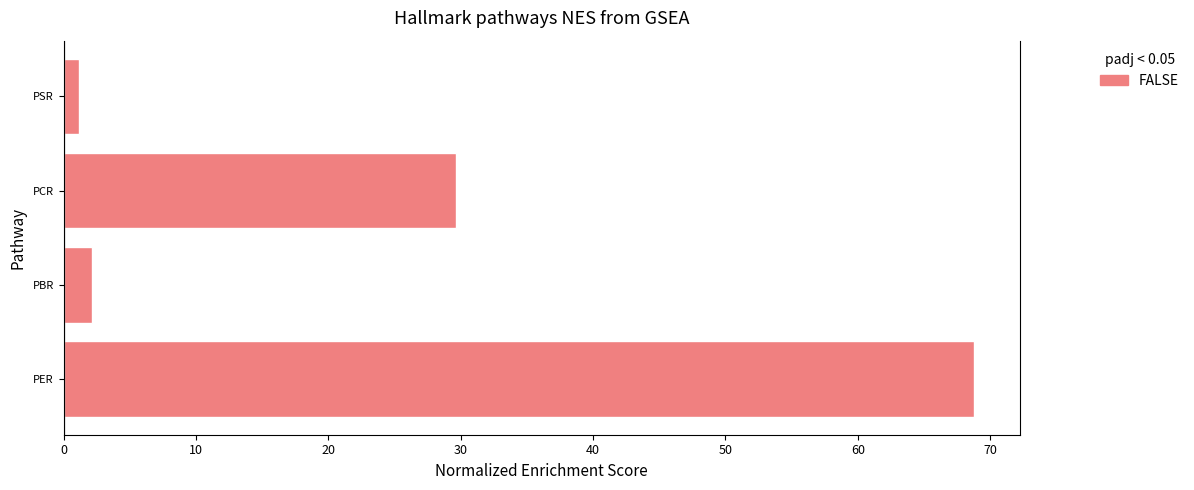

How many bars are there in total?

4